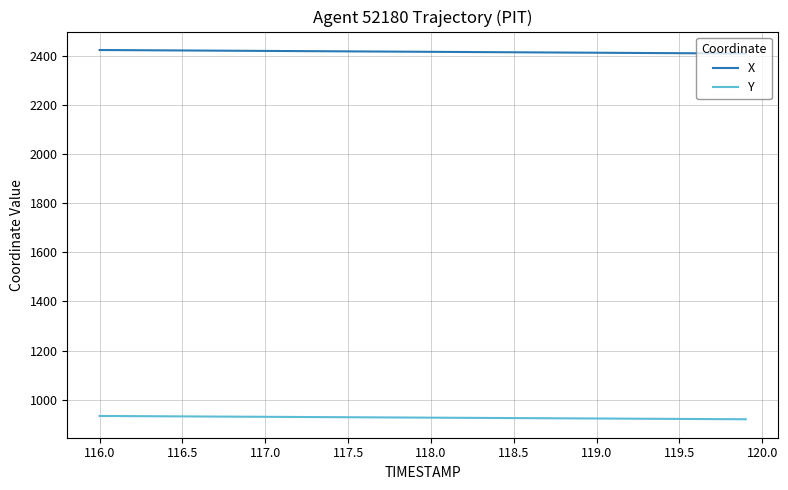

True or false: X and Y intersect in this chart.

False